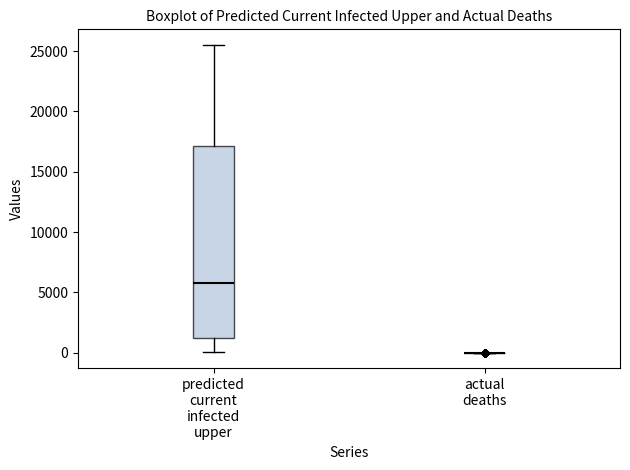

Reading left to right, read every box against the y-axis: the position of its median line, the range the box covers, and the ends of its whiskers. The values are not printed on the chart, so give them approximately, as read against the axis.

predicted current infected upper: median 6000, box 1000 to 17000, whiskers 0 to 25500
actual deaths: box collapsed to a line at 0, whiskers 0 to 0